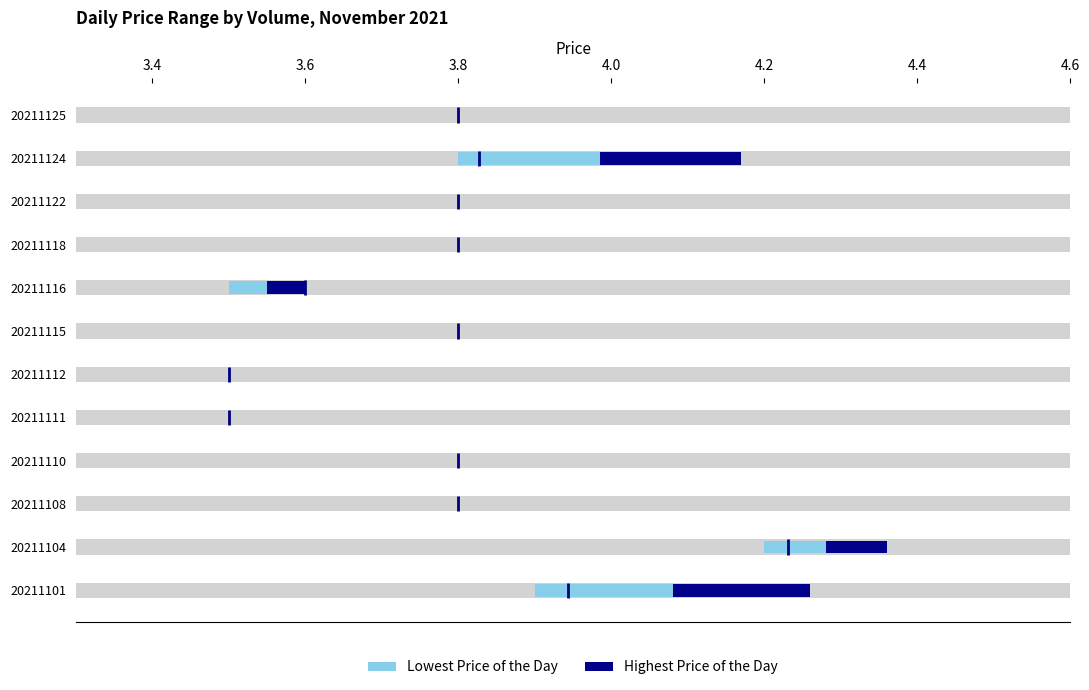

Between 20211108 and 20211111, which series saw the biggest shift?

Lowest Price of the Day